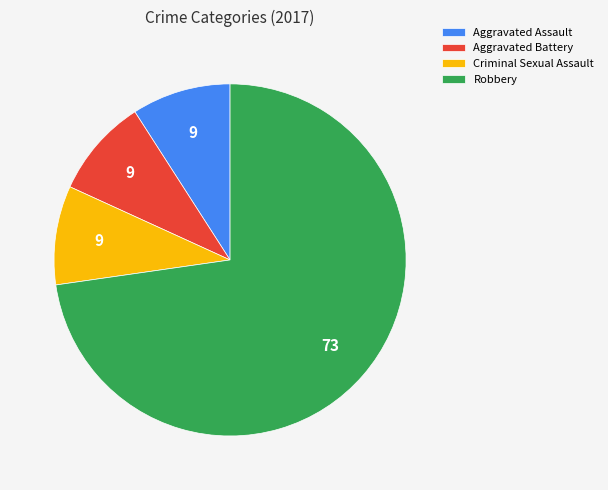

Which slice is the largest?

Robbery